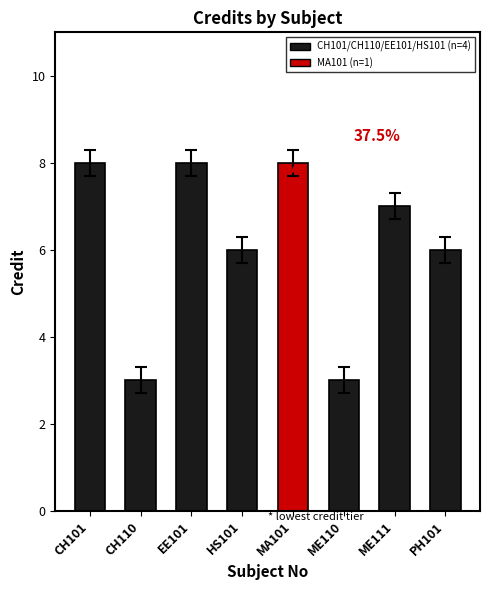

True or false: the data shows 12 at MA101.

False